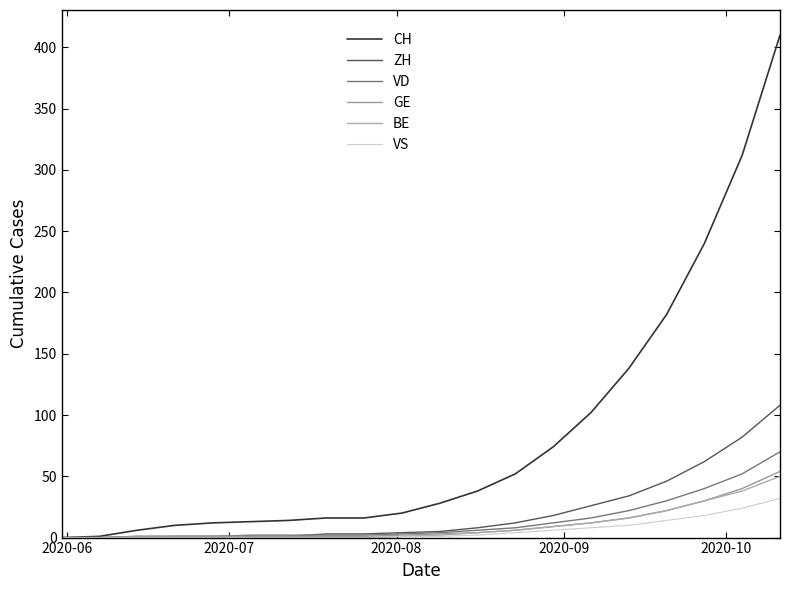

List the series in order of their peak value, highest first.

CH, ZH, VD, GE, BE, VS